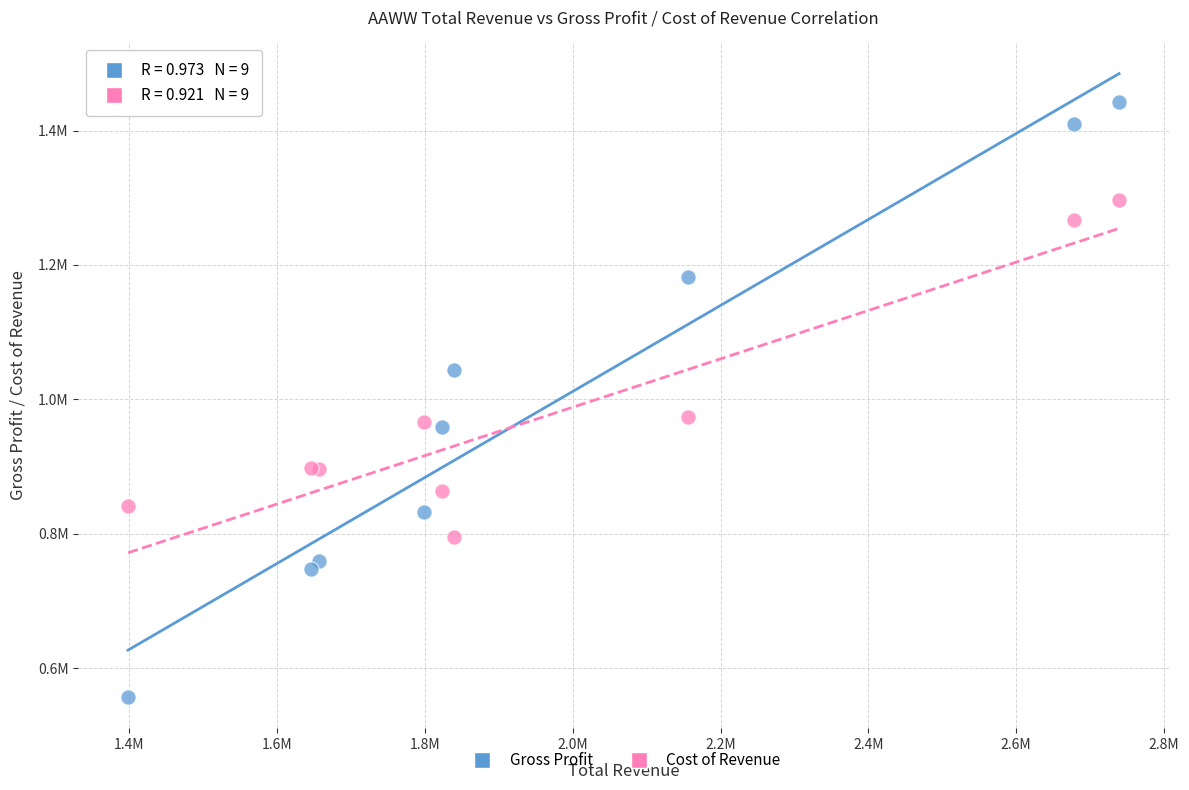

Which series has the largest Y range (max minus min)?

Gross Profit